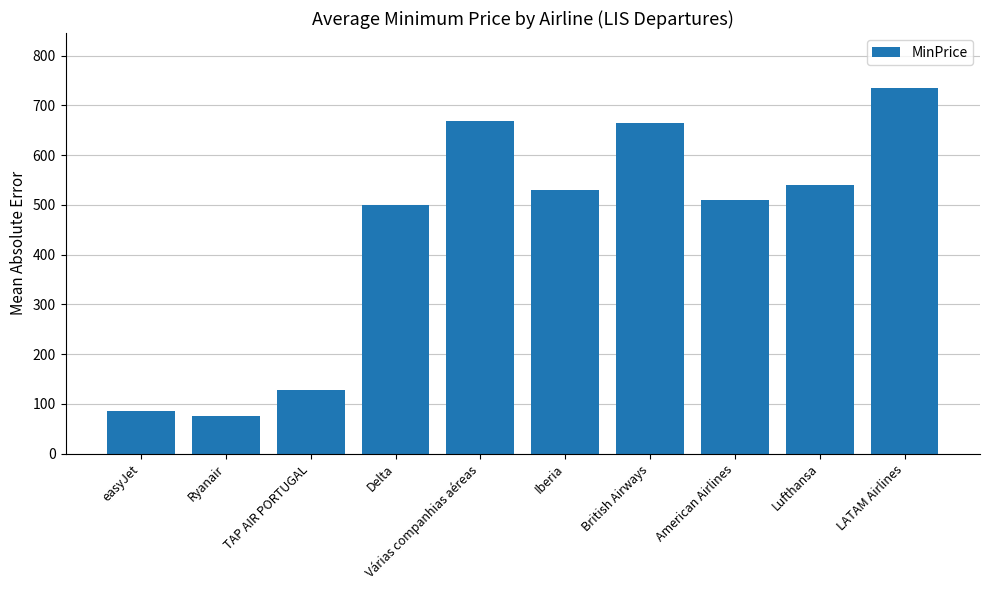

Which has a higher value, TAP AIR PORTUGAL or Delta?

Delta